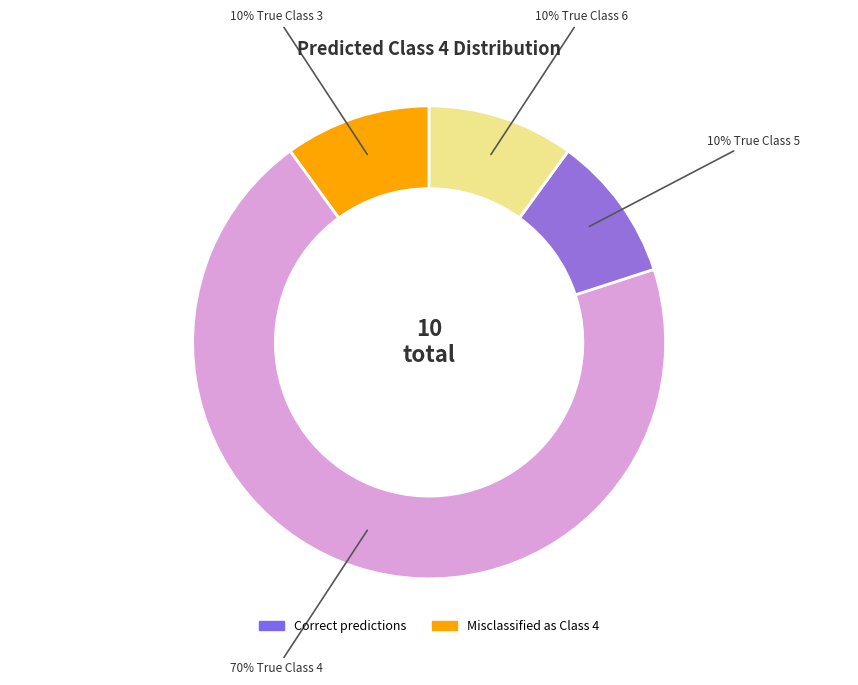

To the nearest percent, what is the average slice percentage?

25%